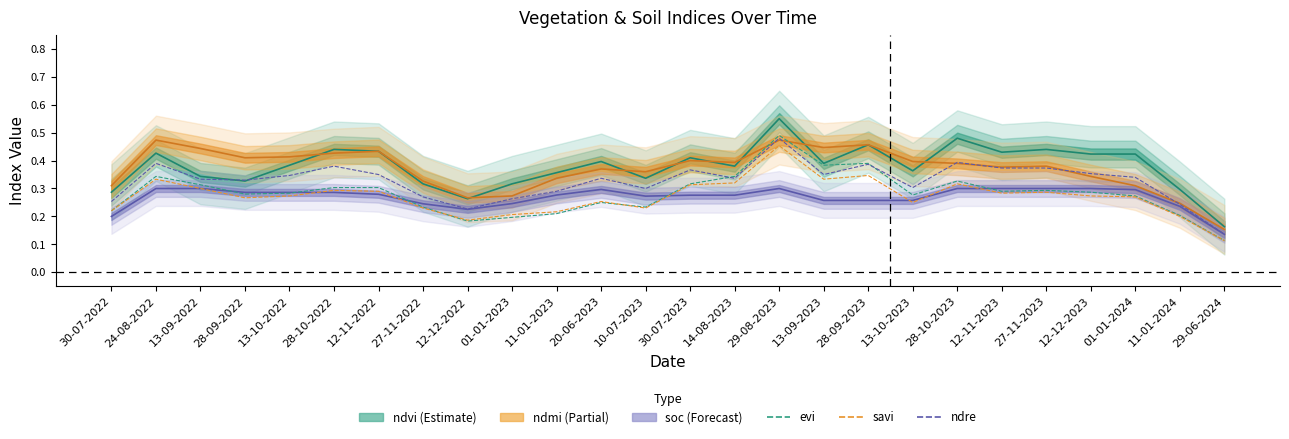

Is the value of ndre at 30-07-2023 greater than the value of evi at 29-08-2023?

No